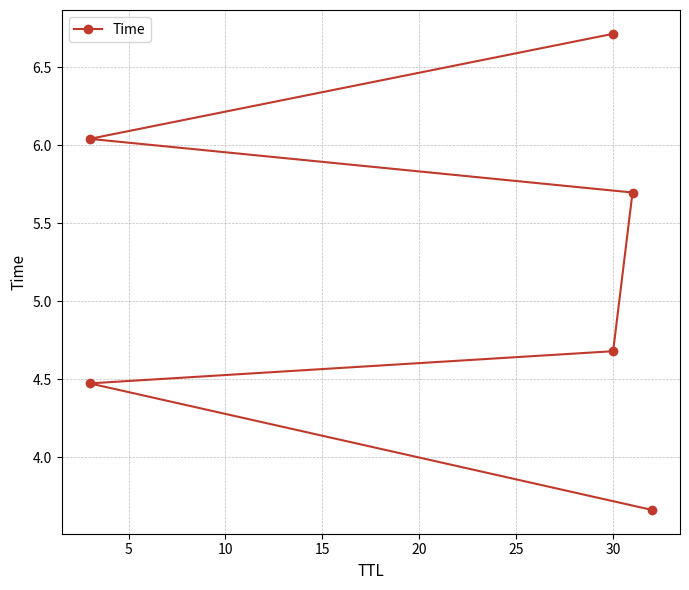

How many series are shown in this chart?

1